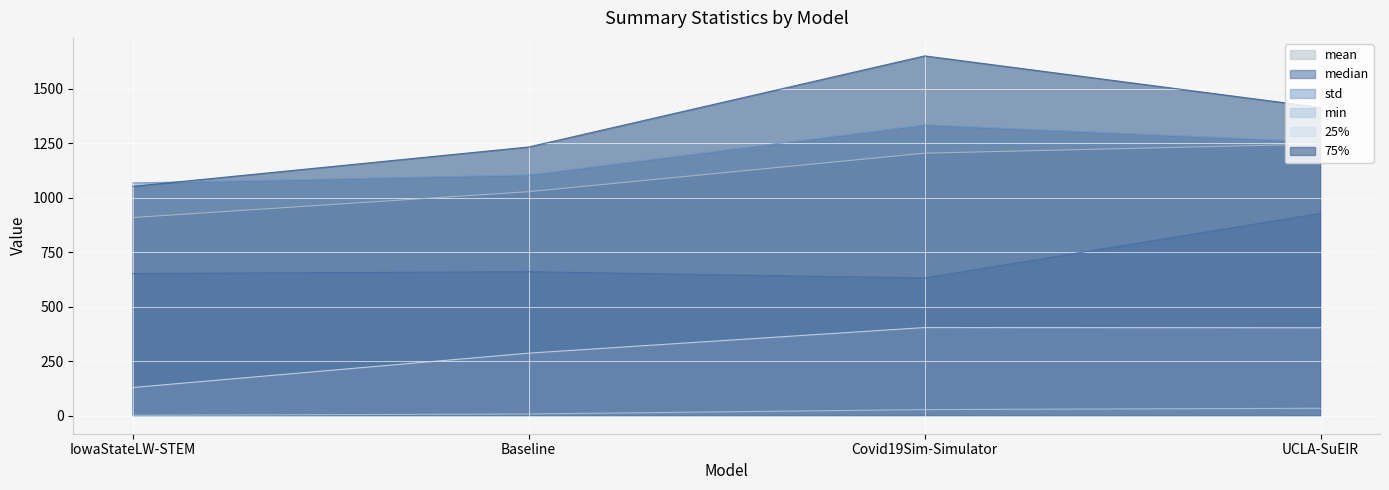

True or false: min has a value of 48.5 at Covid19Sim-Simulator.

False